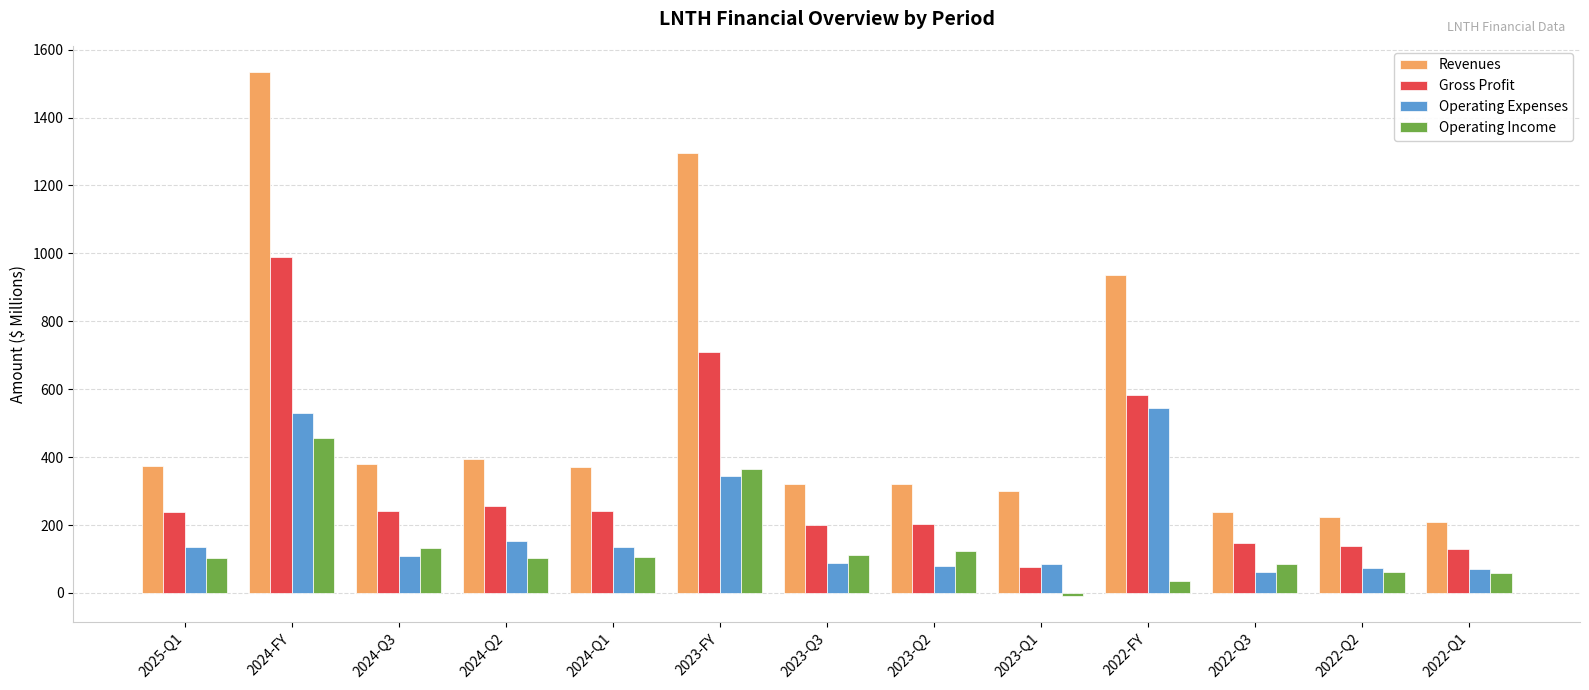

How many values in Operating Income are below zero?

1